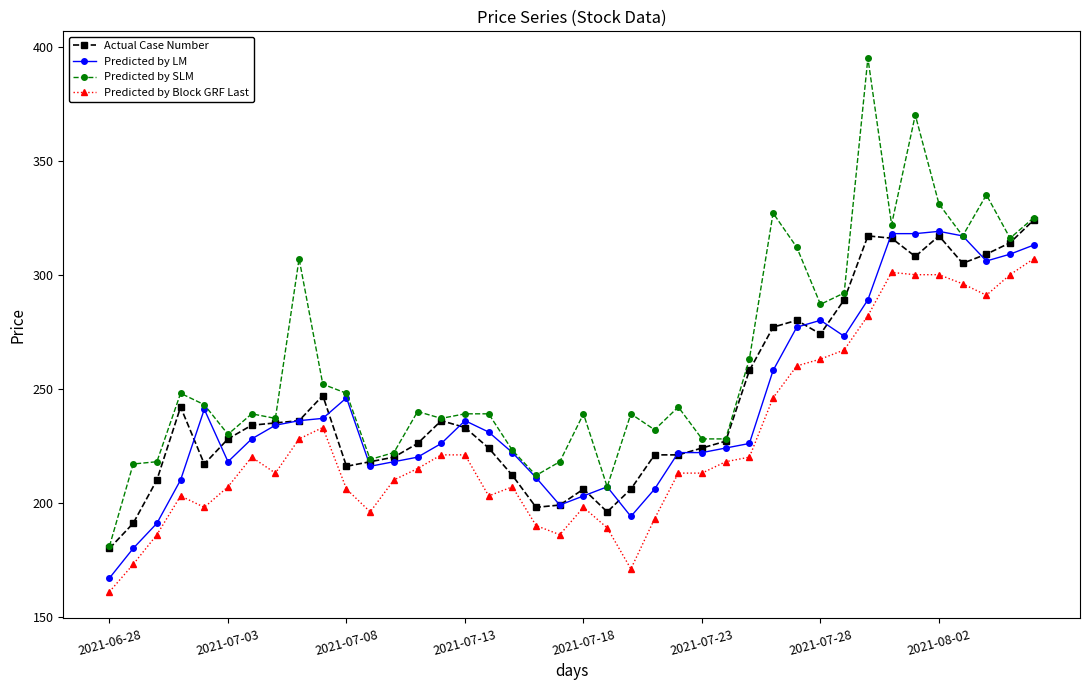

Which series has the widest spread of values?

Predicted by SLM